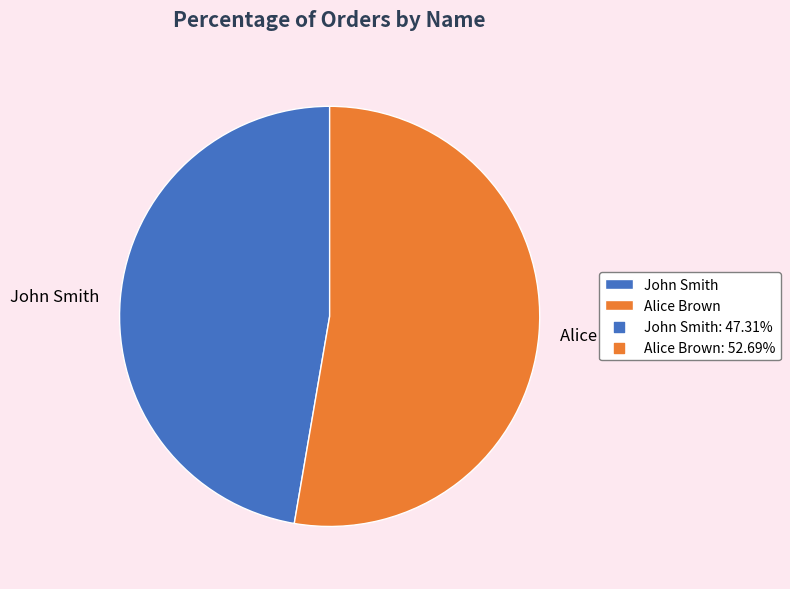

Rank the categories by value from highest to lowest.

Alice Brown, John Smith